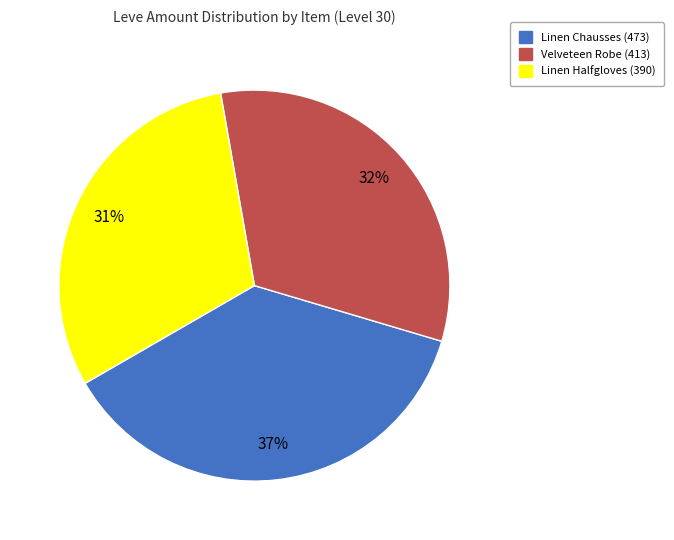

Is there a majority slice in this chart?

No